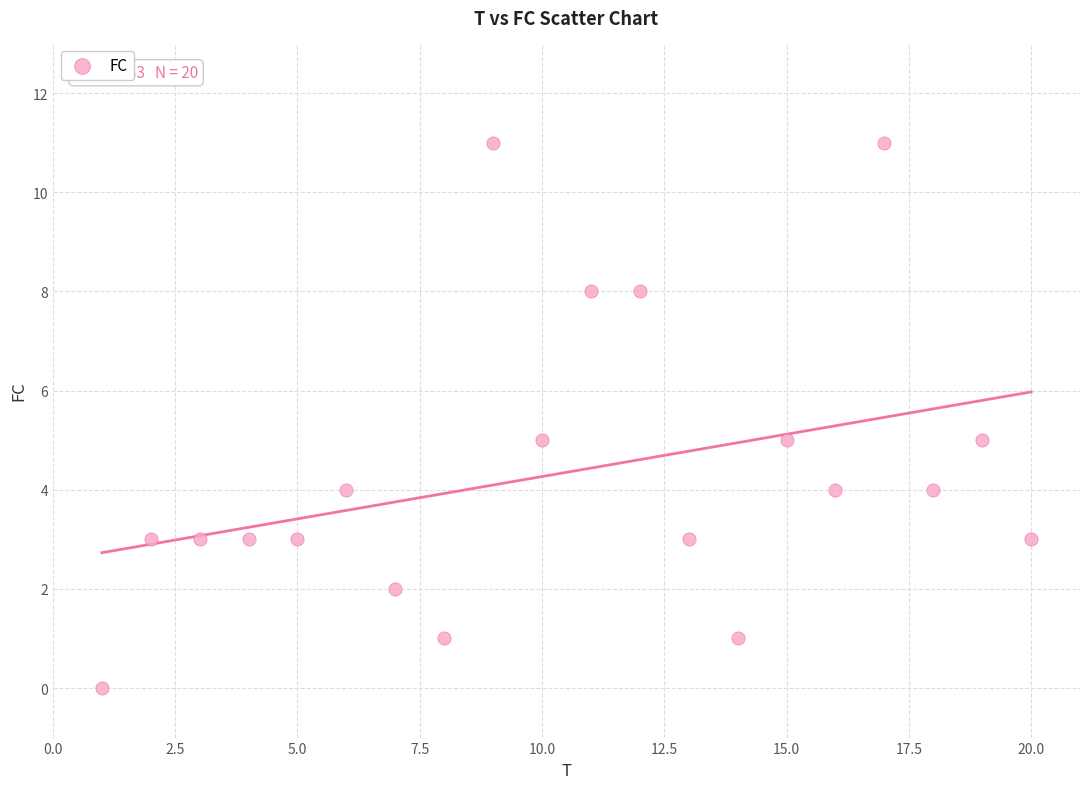

What is the range of Y values (max minus min)?

11